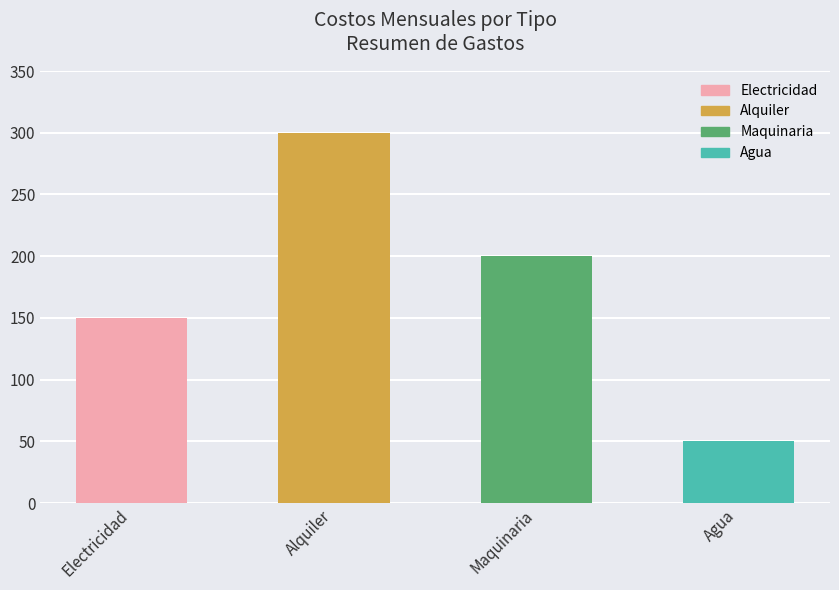

Read the value at Maquinaria, to the nearest 5.

200